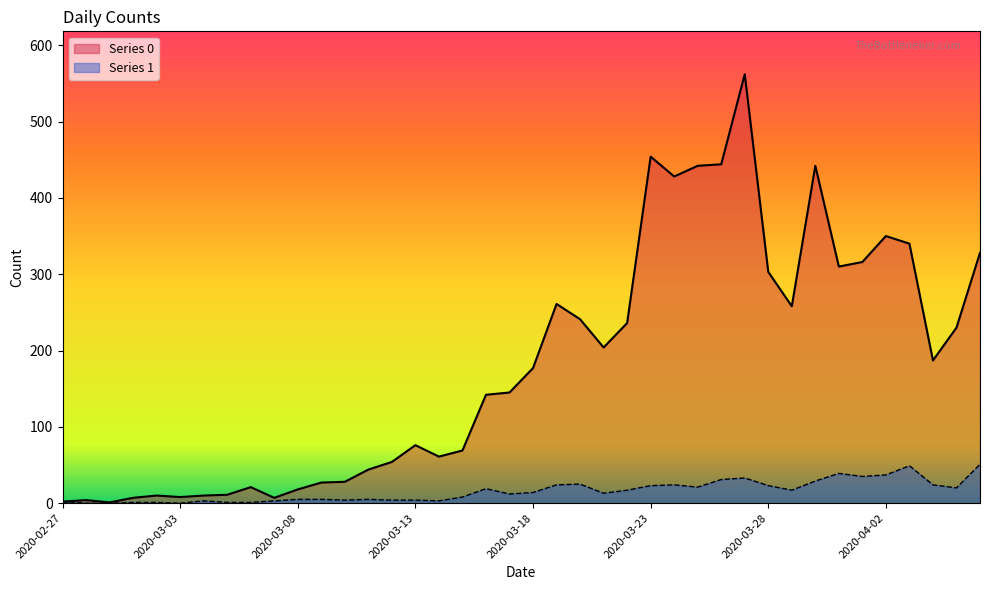

Which series has the largest total across all categories?

Series 0